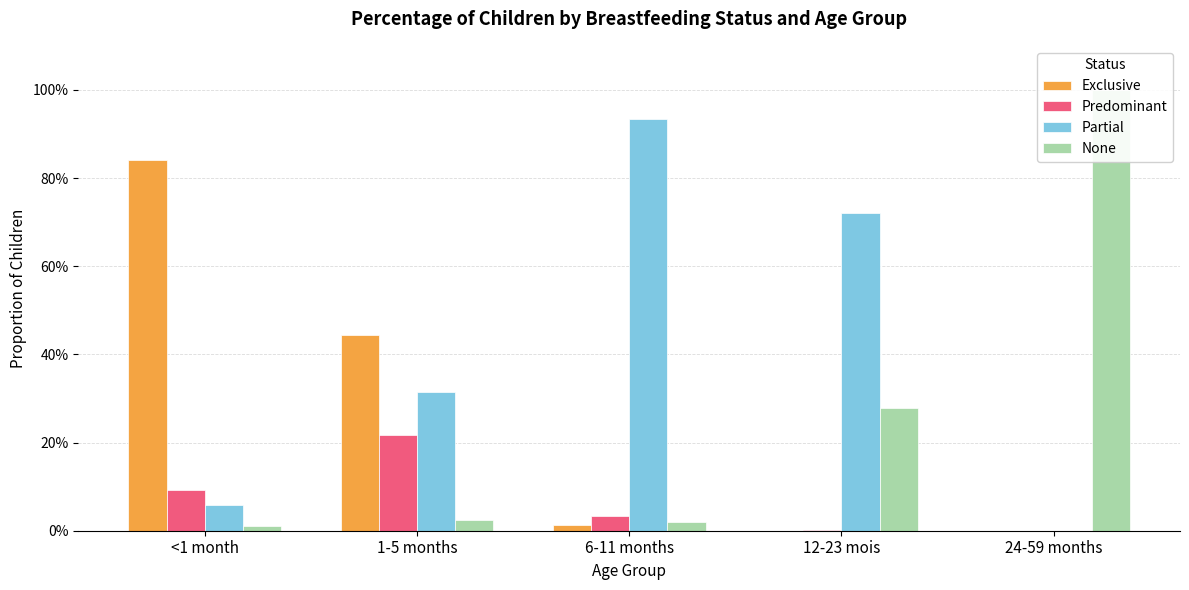

Rank the categories by Predominant value from highest to lowest.

1-5 months, <1 month, 6-11 months, 12-23 mois, 24-59 months